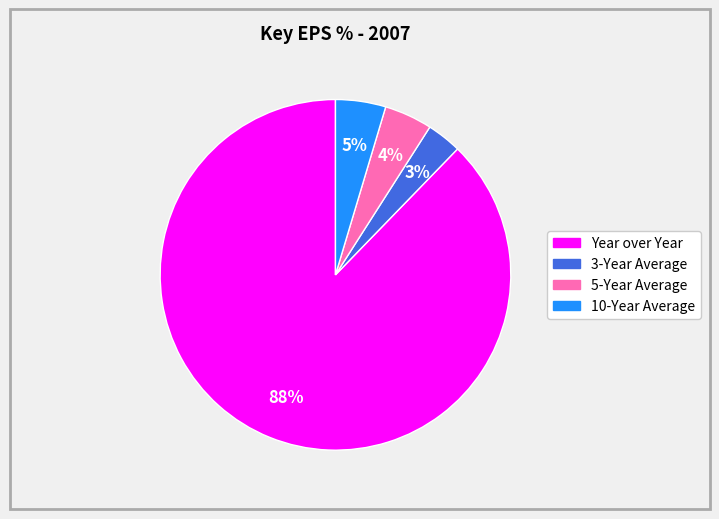

Which category has the smallest portion of the pie?

3-Year Average